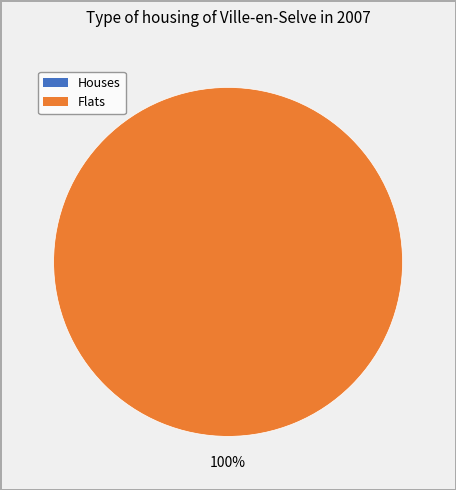

Is 1648680654 the majority of the pie?

Yes